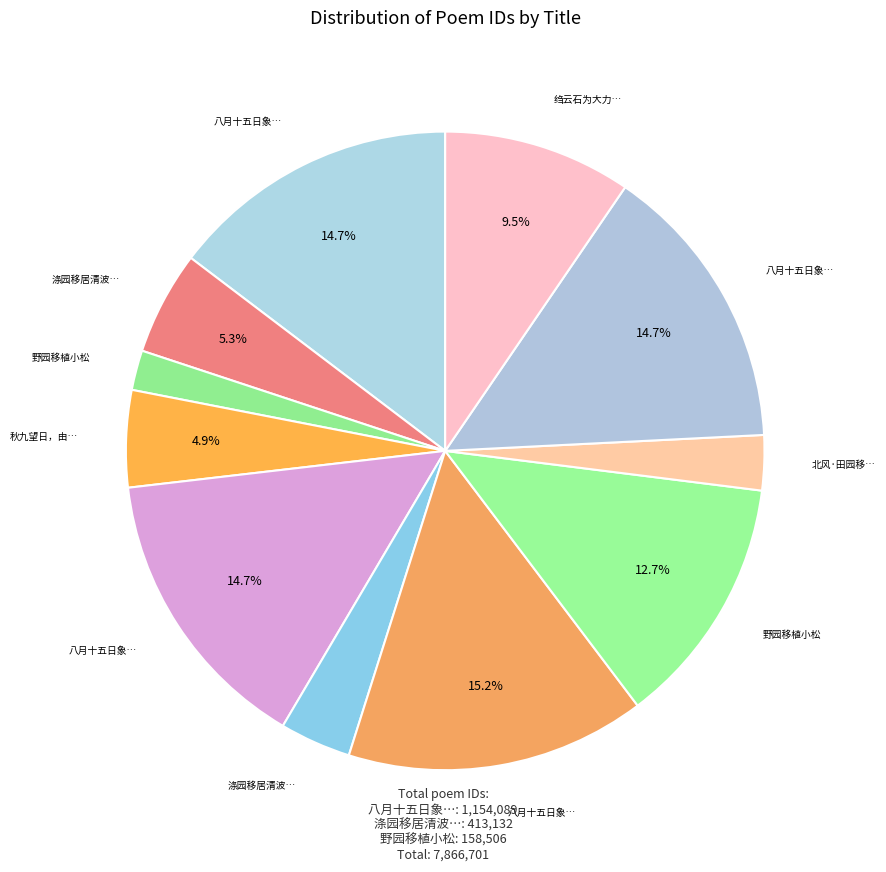

What is the largest slice in the pie chart?

八月十五日象自江东止田园移庄庆会未几归汶上小弟幼妹尤嗟其别兼赋是诗三首